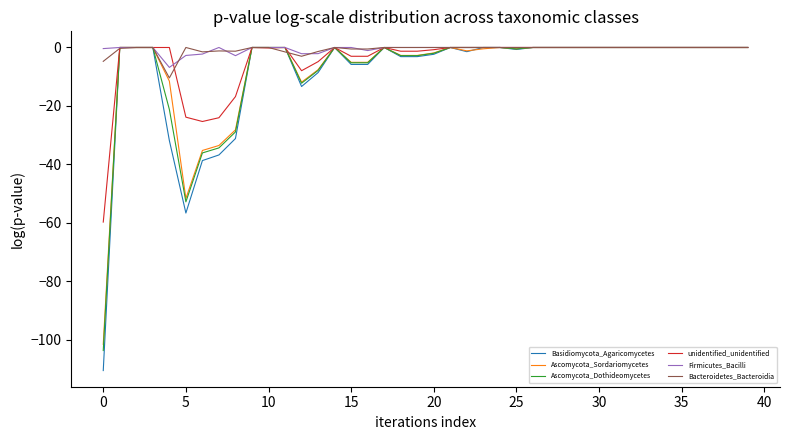

Which series has the largest range (max minus min)?

Basidiomycota_Agaricomycetes